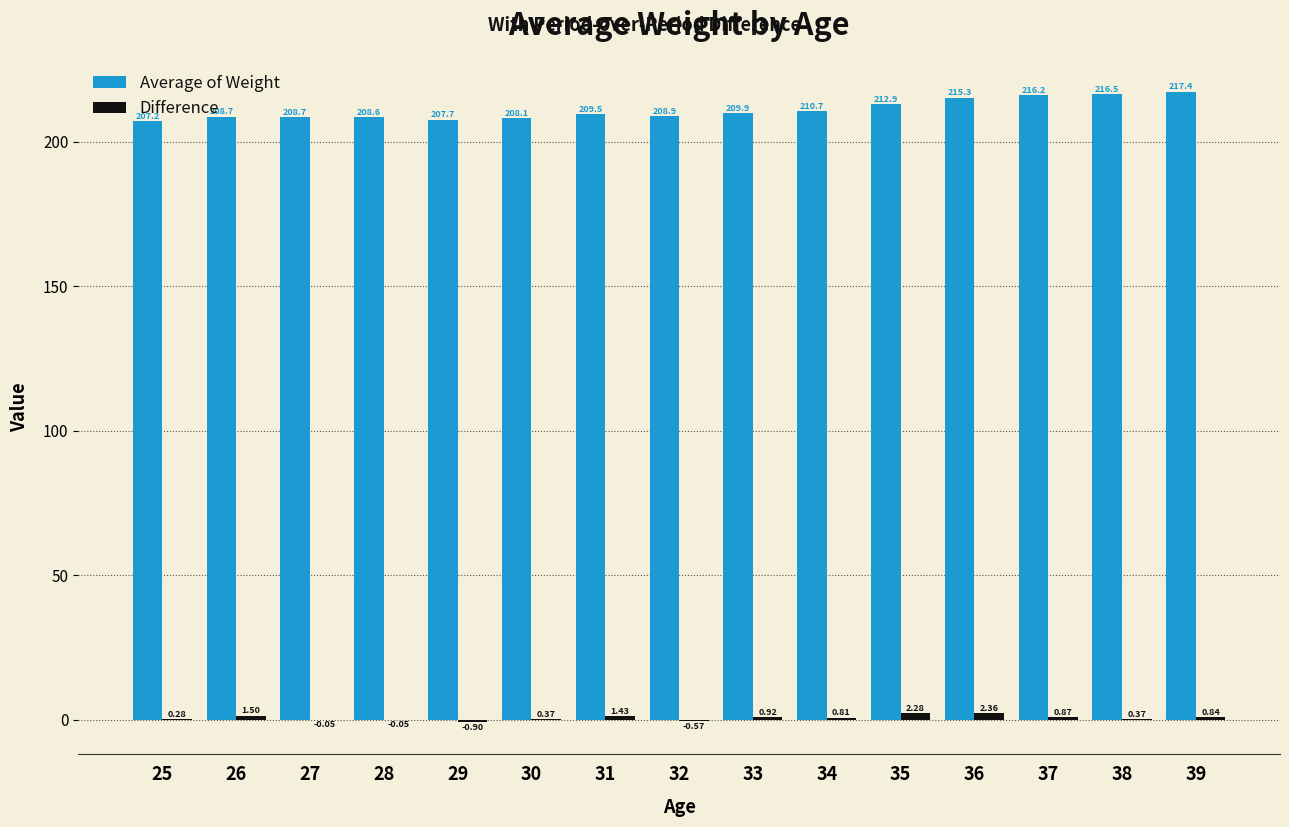

Which label corresponds to the largest value in the chart?

39